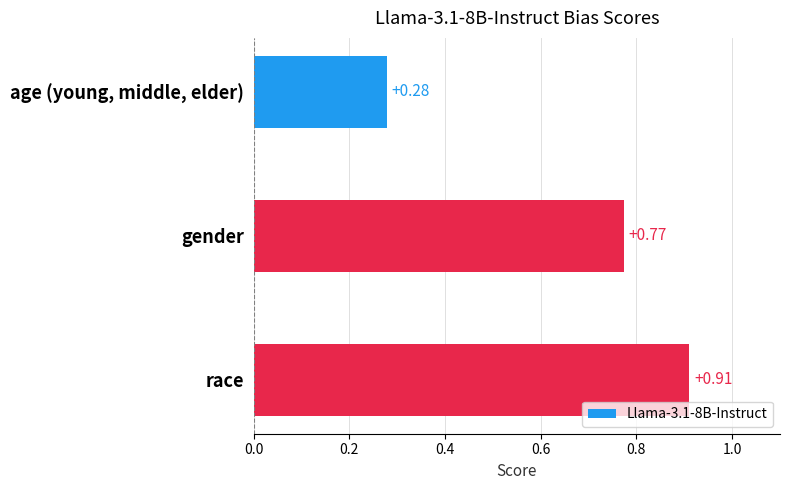

List the labels in order of value, smallest first.

age (young, middle, elder), gender, race